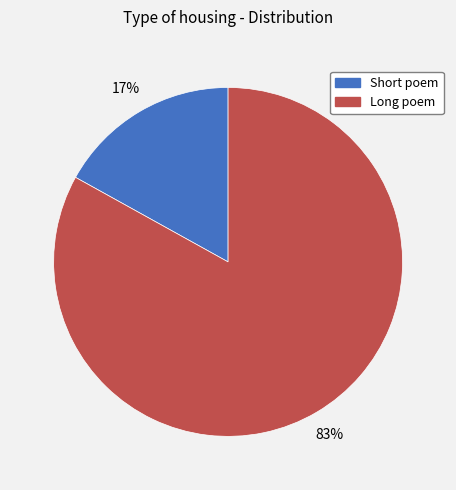

Is it true that Long poem is 83% of the pie?

True